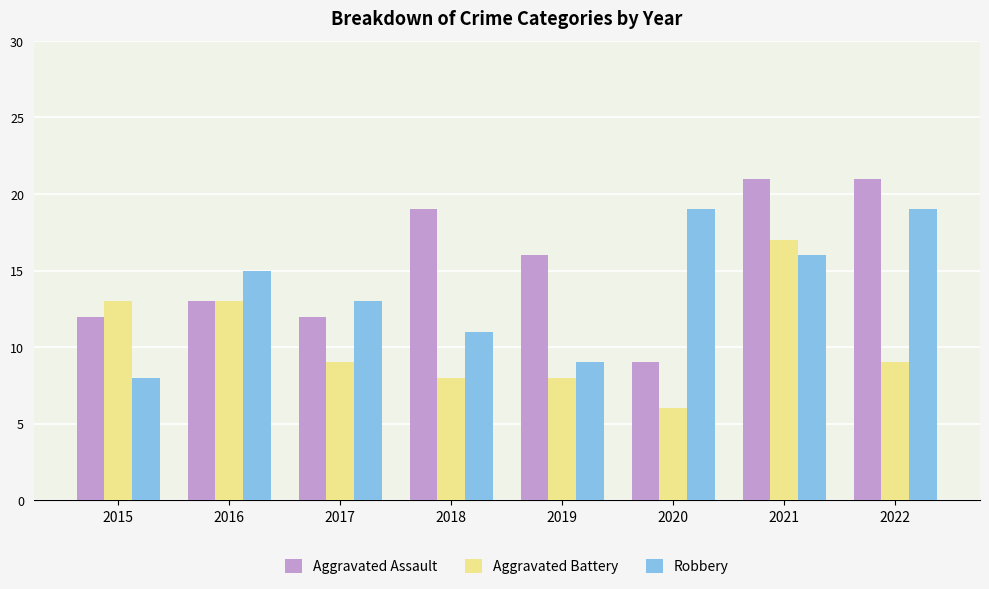

The value of Aggravated Battery at 2020 is 3. True or false?

False